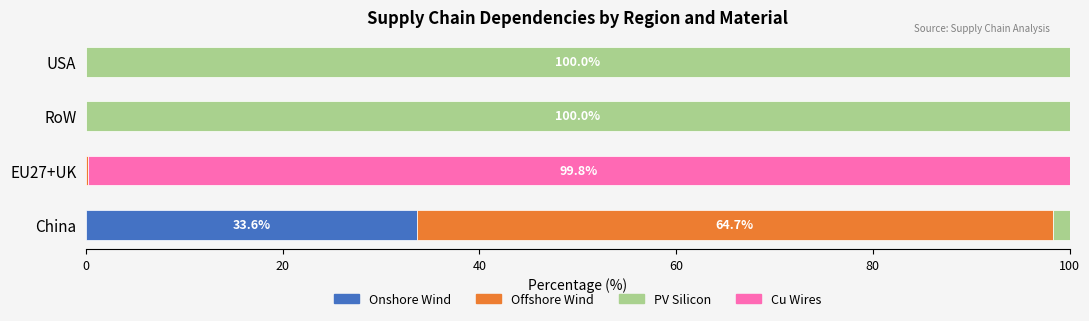

What is the maximum value for Onshore Wind?

33.6